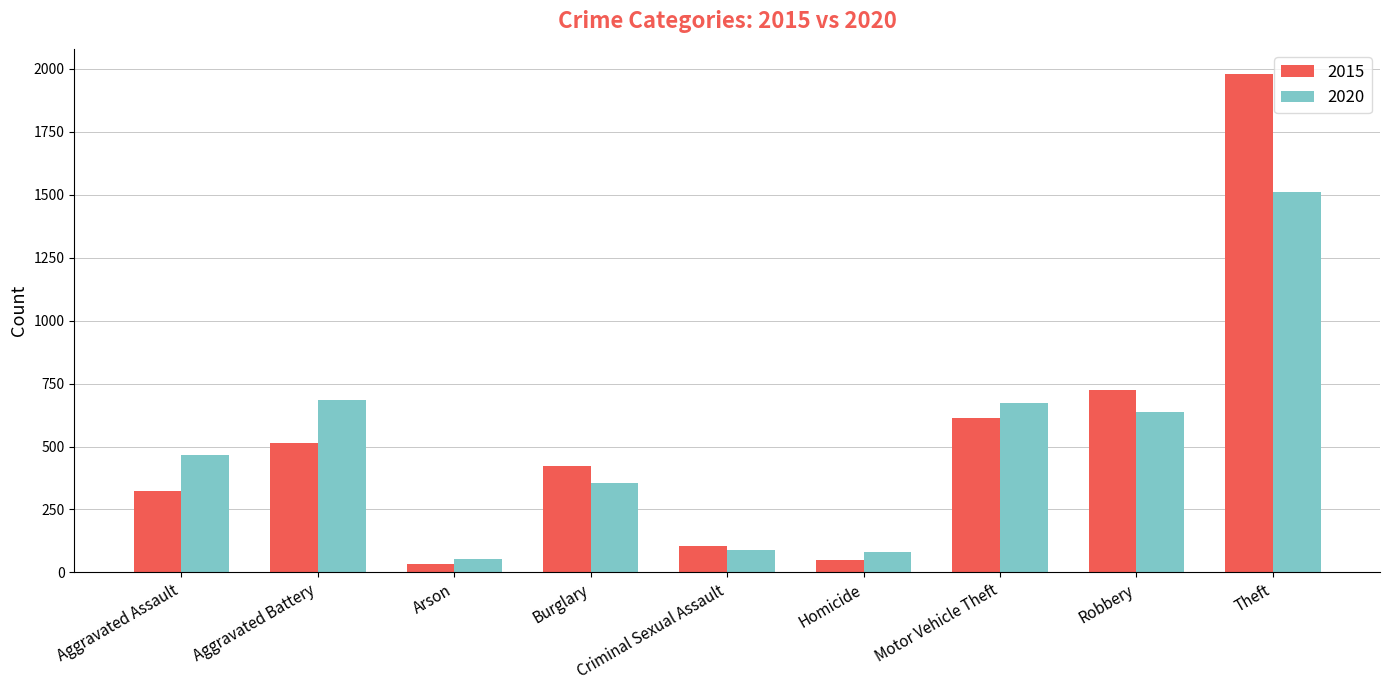

Which series has the largest total across all categories?

2015